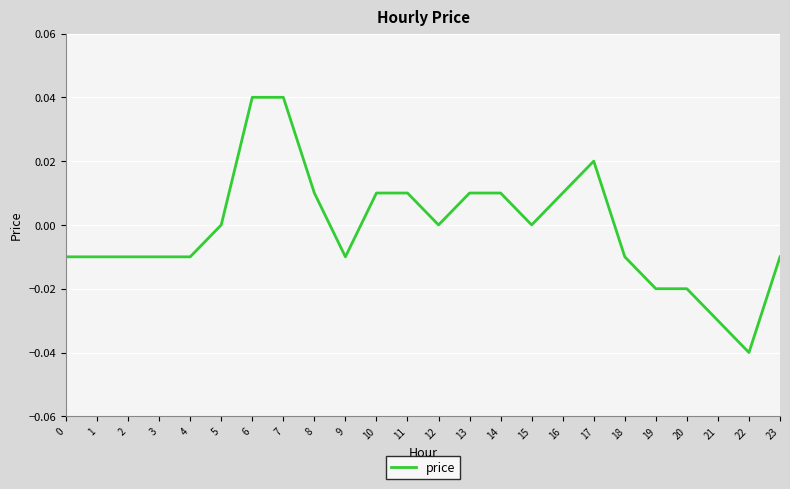

Is it true that the value at 2 is -0.0?

True